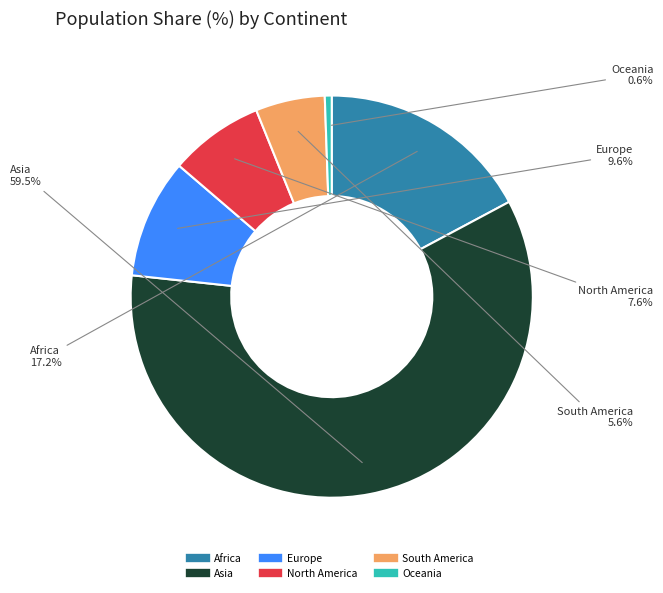

Combined, do Asia and North America account for over 50%?

Yes